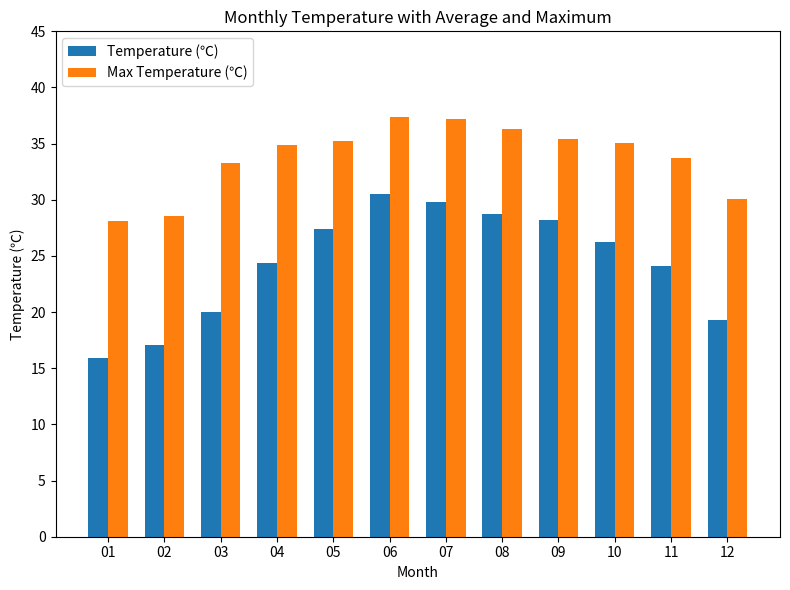

Rank the series by their average value, from lowest to highest.

Temperature (℃), Max Temperature (℃)